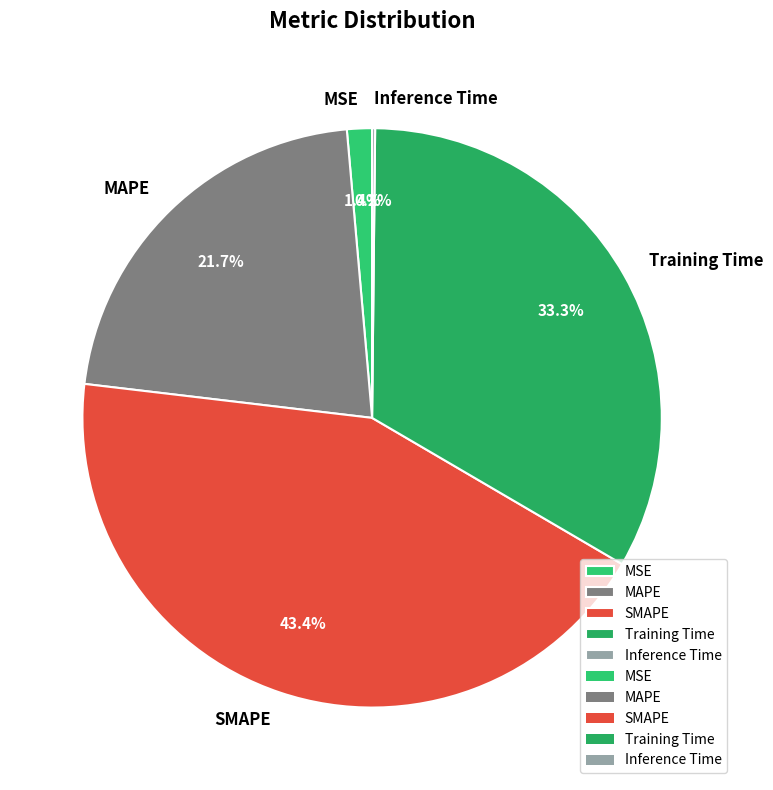

True or false: SMAPE accounts for 43% of the total.

True